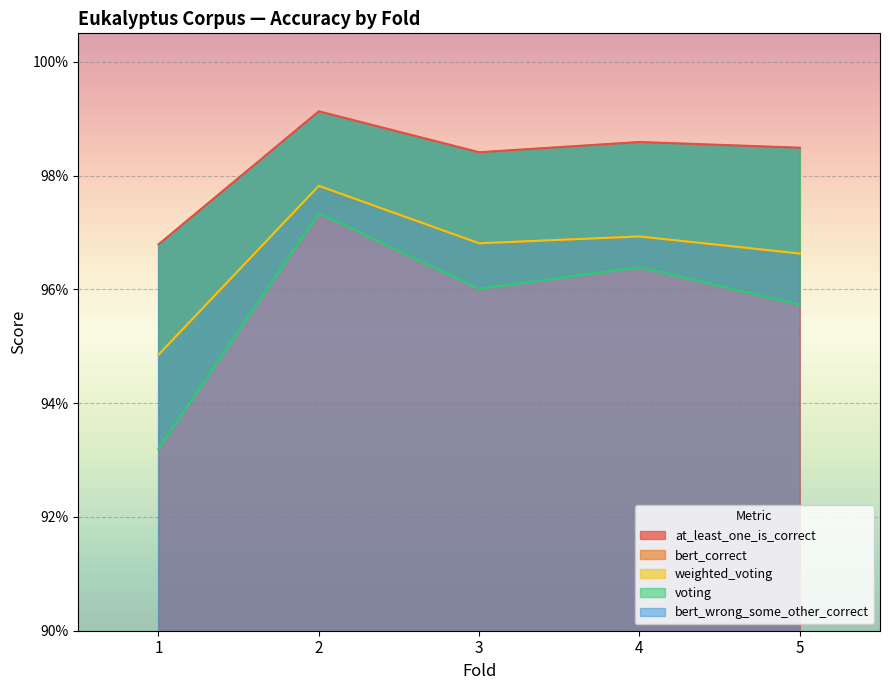

The bert_correct series shows 0.6 at 1. True or false?

False